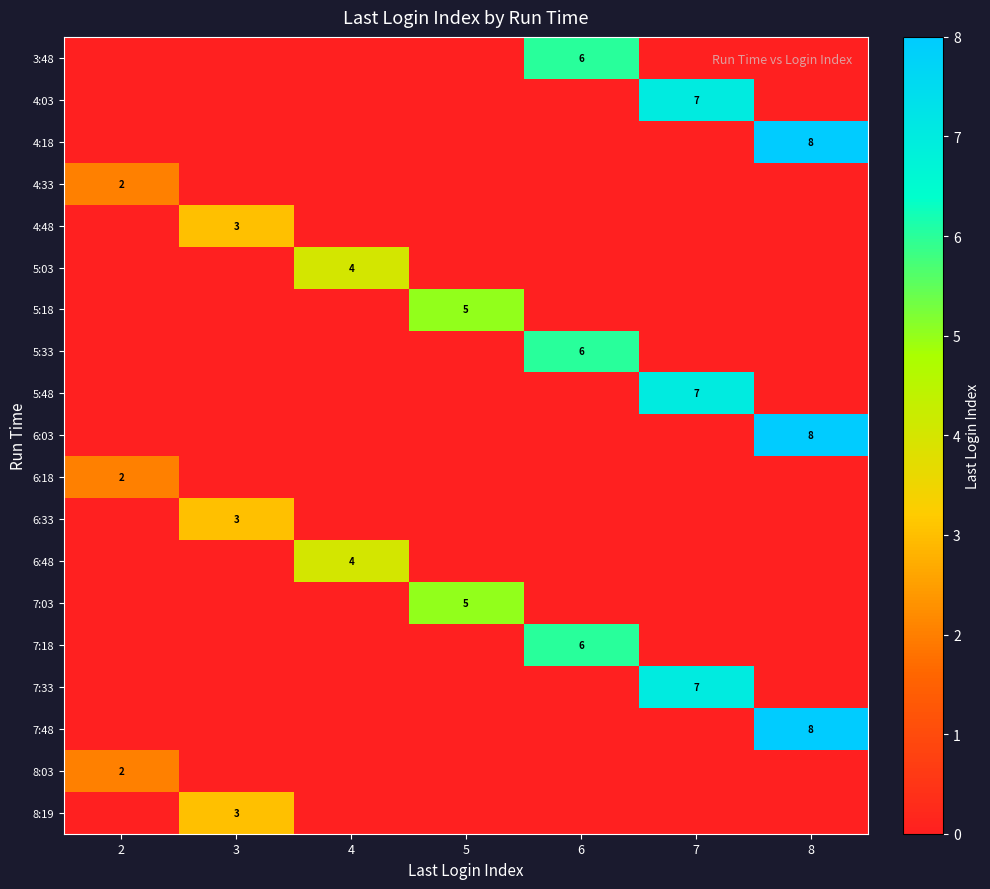

Is it true that 4:33 equals 3 at 2?

False